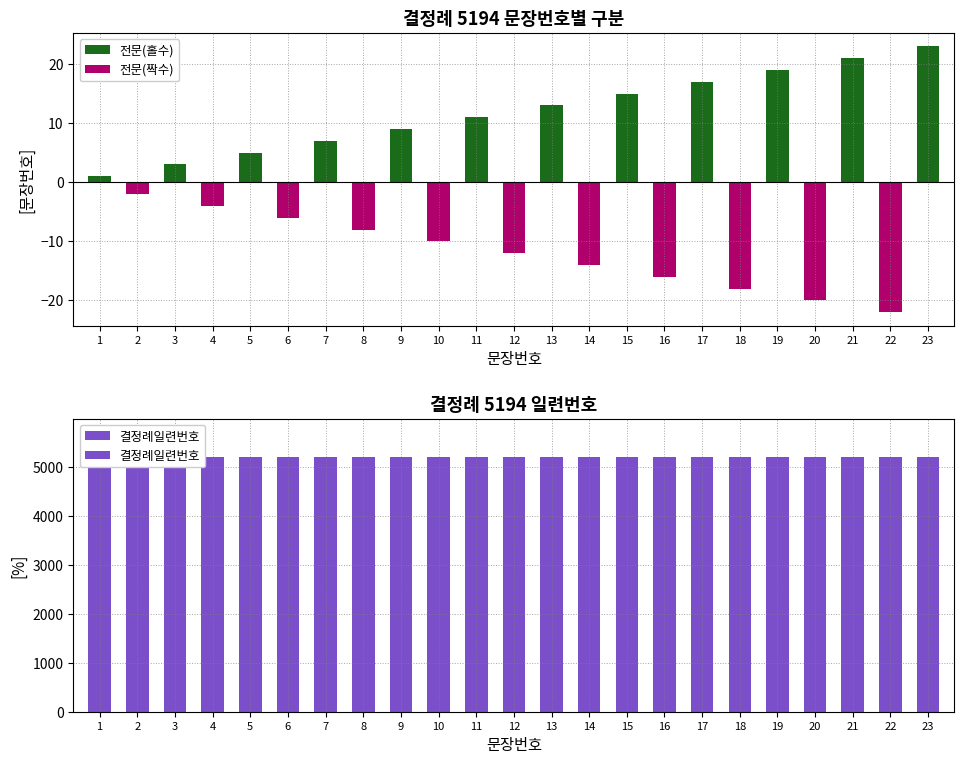

True or false: 전문(홀수) has a value of 3 at 11.

False